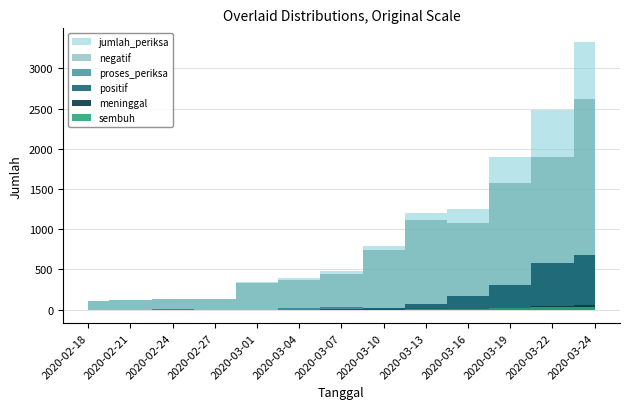

What is the approximate value of meninggal at 2020-03-13?

4